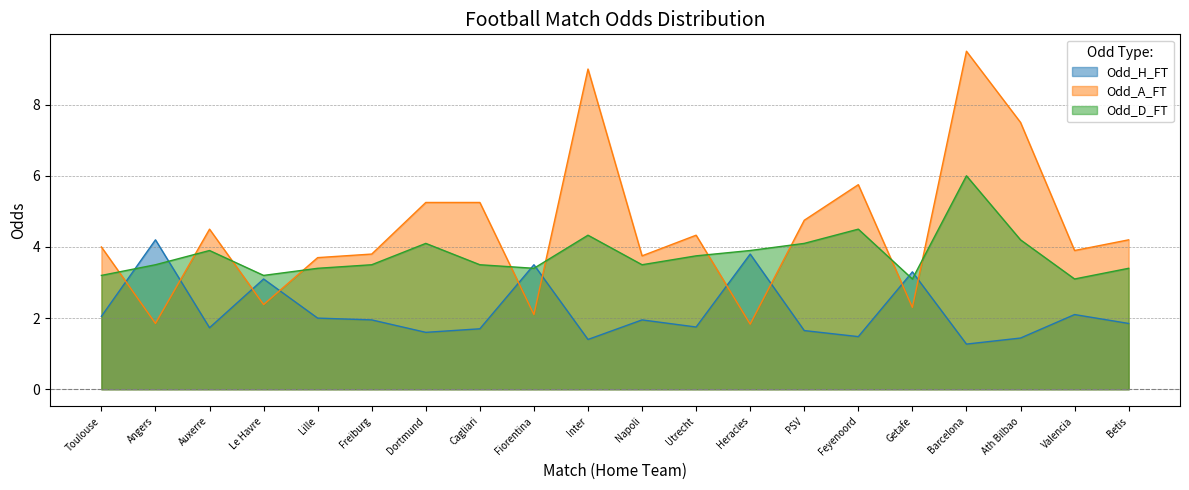

Is the value of Odd_H_FT at PSV greater than the value of Odd_D_FT at Toulouse?

No